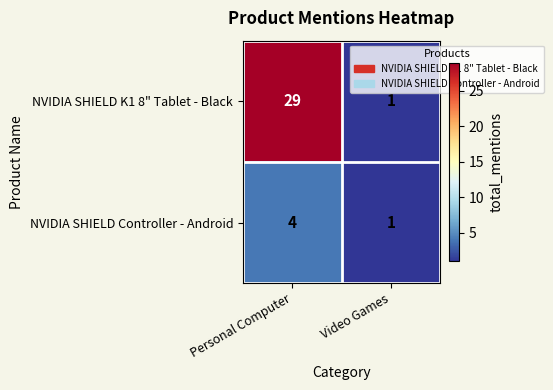

What is the difference between the maximum and minimum values in the NVIDIA SHIELD K1 8" Tablet - Black series?

28